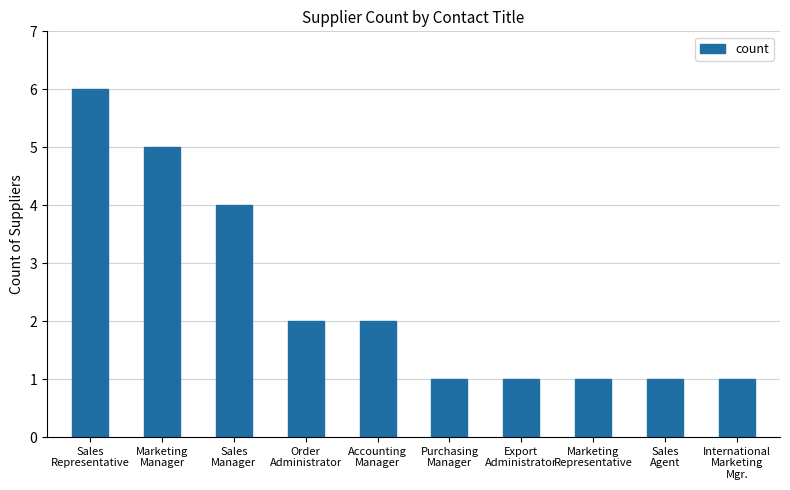

What is the greatest value displayed?

6